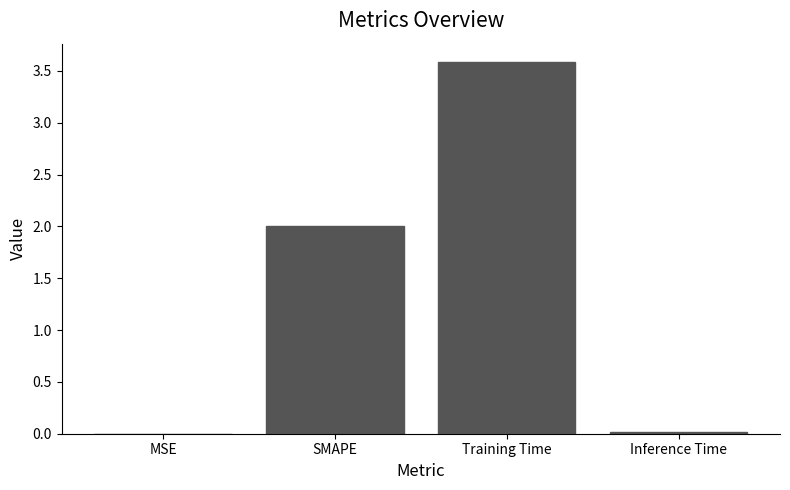

What is the maximum value shown in the chart?

3.6